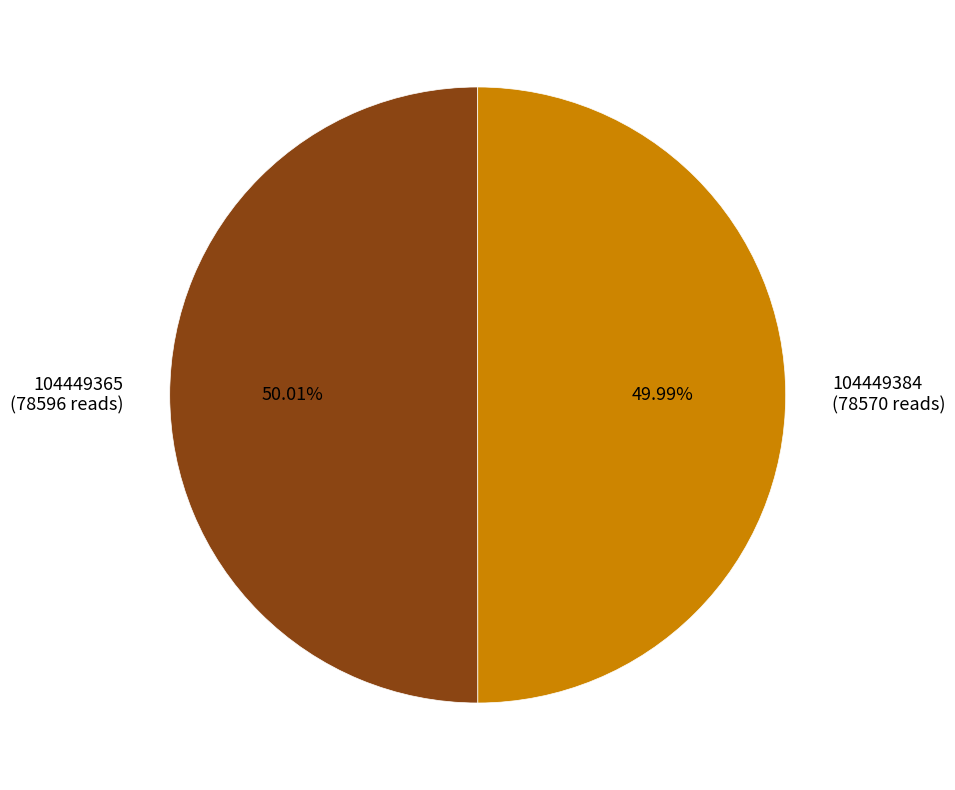

What percentage is the 104449384 slice, to the nearest percent?

50%